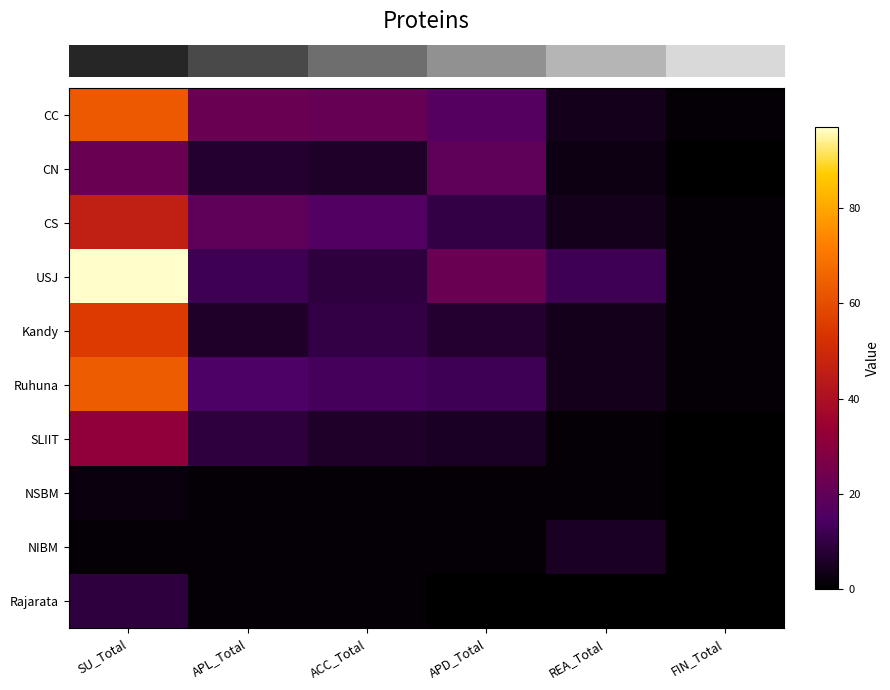

What is the spread (max minus min) of values at APL_Total?

21